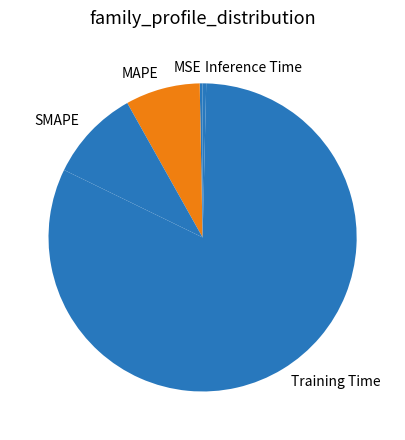

Is it true that MSE is 10% of the pie?

False